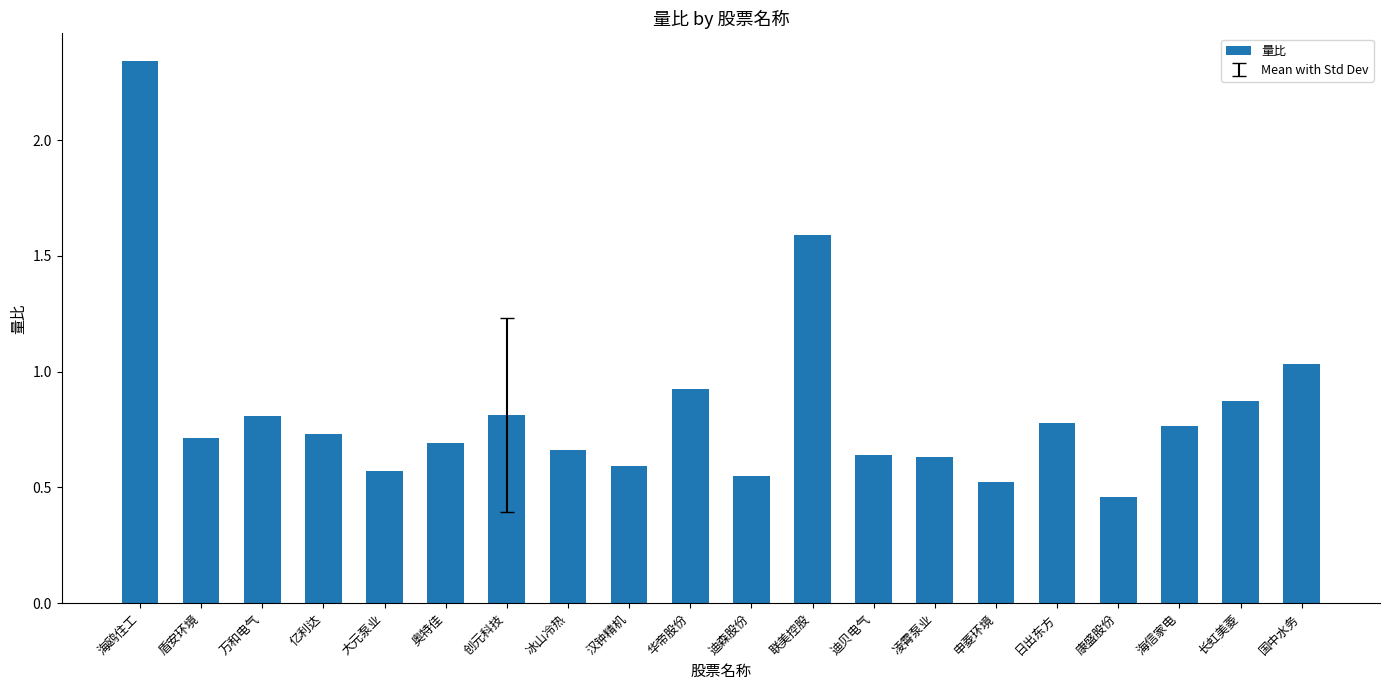

Which label corresponds to the smallest value in the chart?

康盛股份